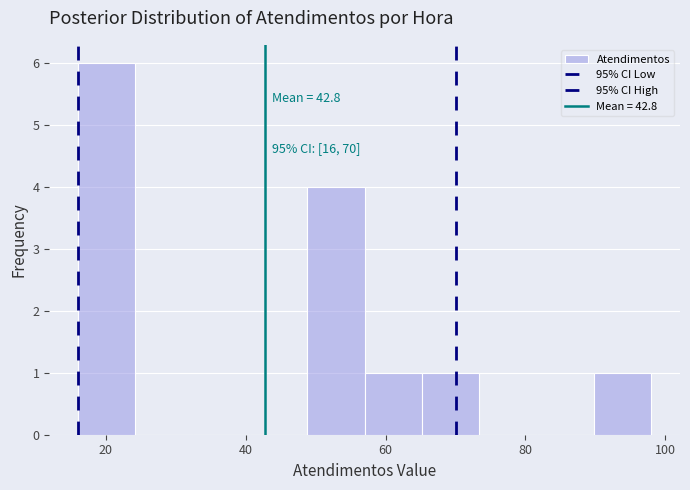

Which range on the x-axis has the tallest bar?

16.0 to 24.2